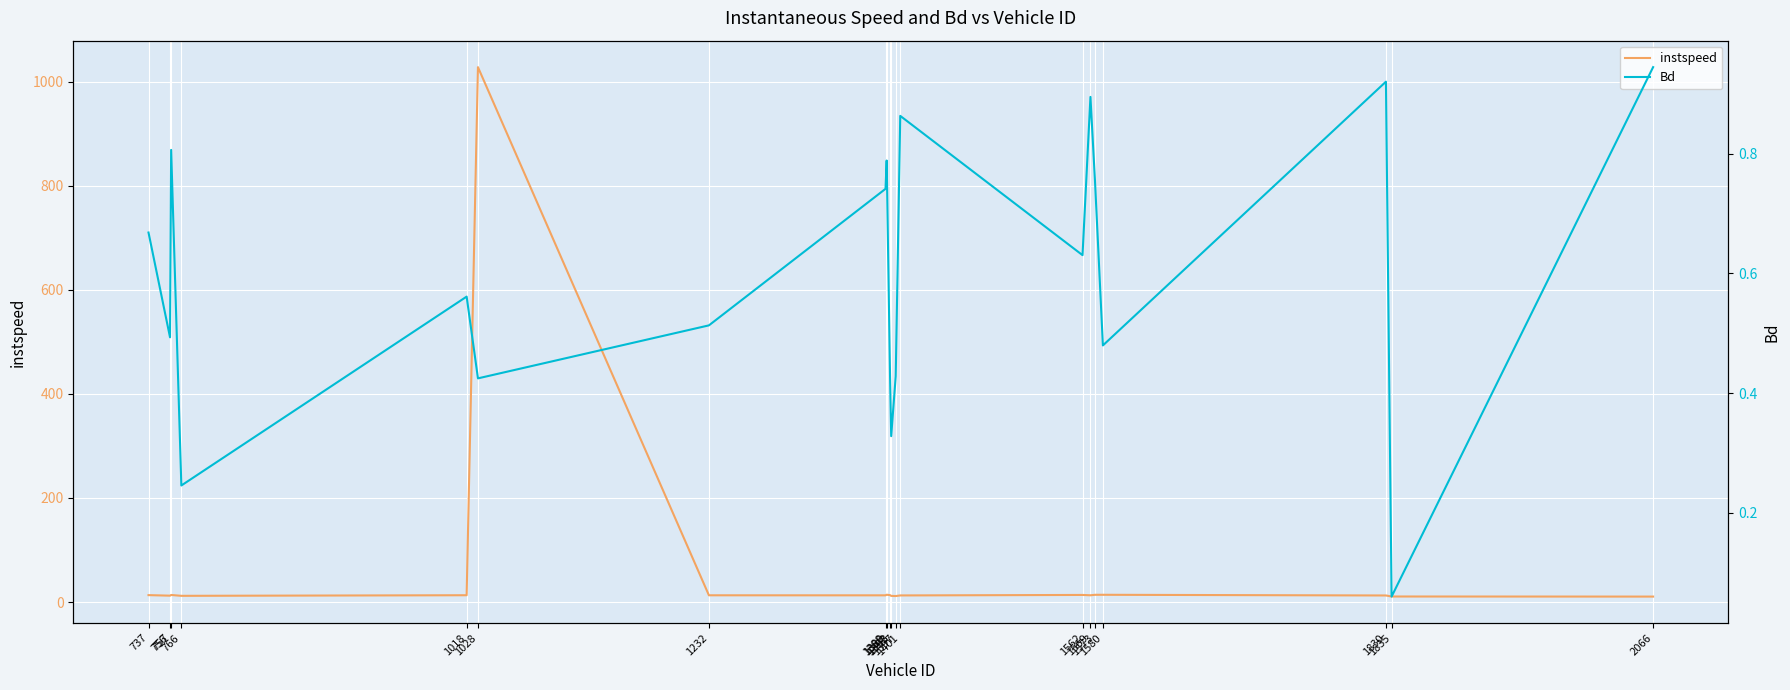

Reading right to left, transcribe all the data shown in this chart.

instspeed: 2066=10.4	1835=10.6	1830=12.6	1580=13.9	1573=13.9	1569=13.0	1562=13.6	1401=12.7	1397=11.5	1393=11.8	1392=13.2	1389=14.0	1388=12.8	1232=12.9	1028=1028.0	1018=13.0	766=11.9	757=13.5	756=12.2	737=13.2
Bd: 2066=0.9	1835=0.1	1830=0.9	1580=0.5	1573=0.8	1569=0.9	1562=0.6	1401=0.9	1397=0.4	1393=0.3	1392=0.4	1389=0.8	1388=0.7	1232=0.5	1028=0.4	1018=0.6	766=0.2	757=0.8	756=0.5	737=0.7